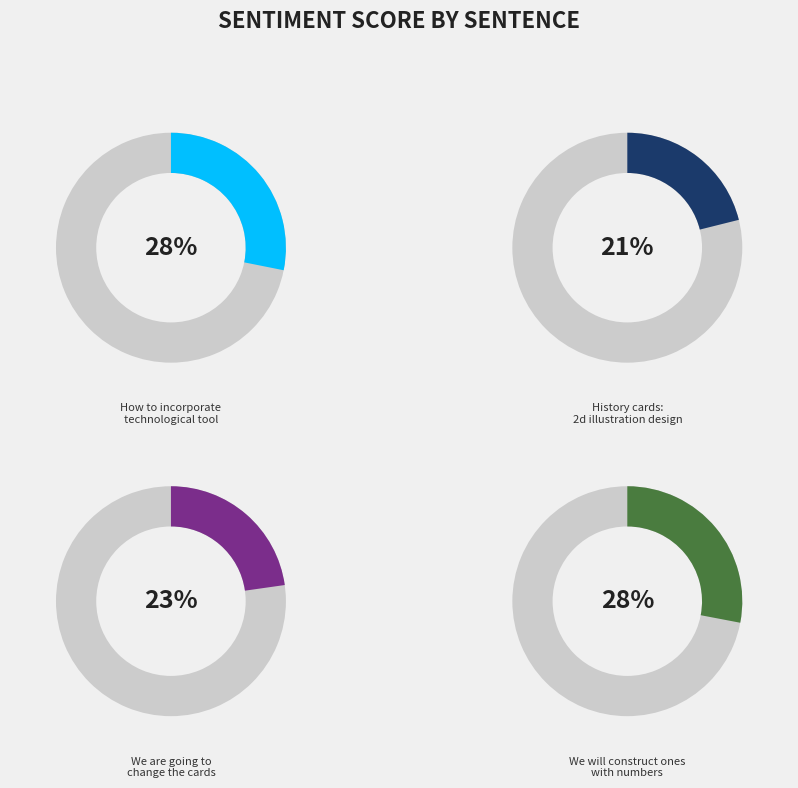

Which category has the smallest portion of the pie?

History cards:
2d illustration design